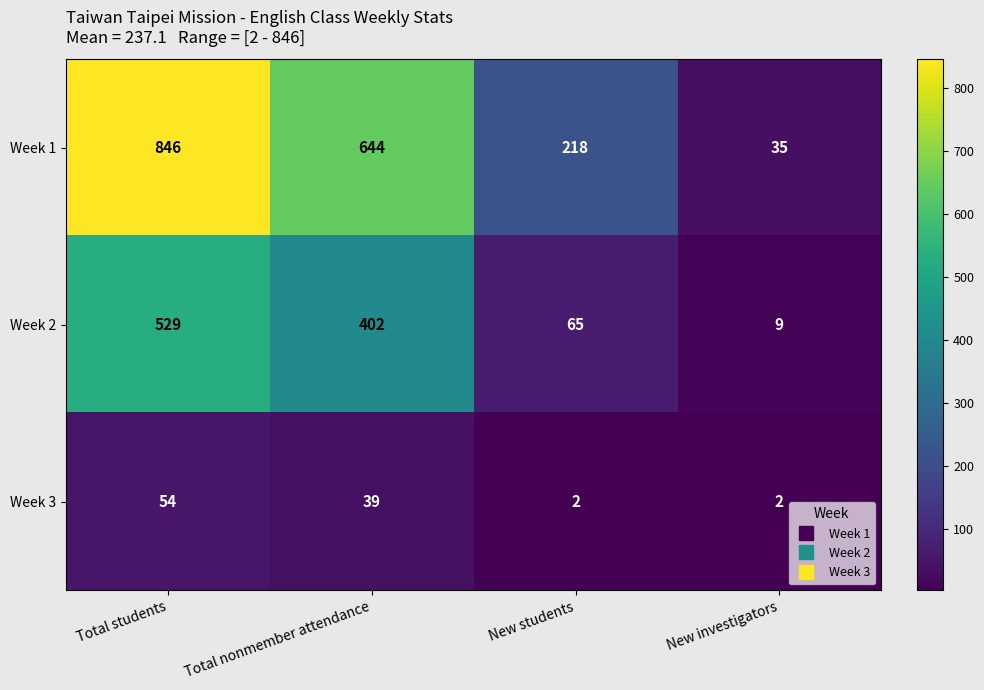

Which category has the highest value across all series?

Total students